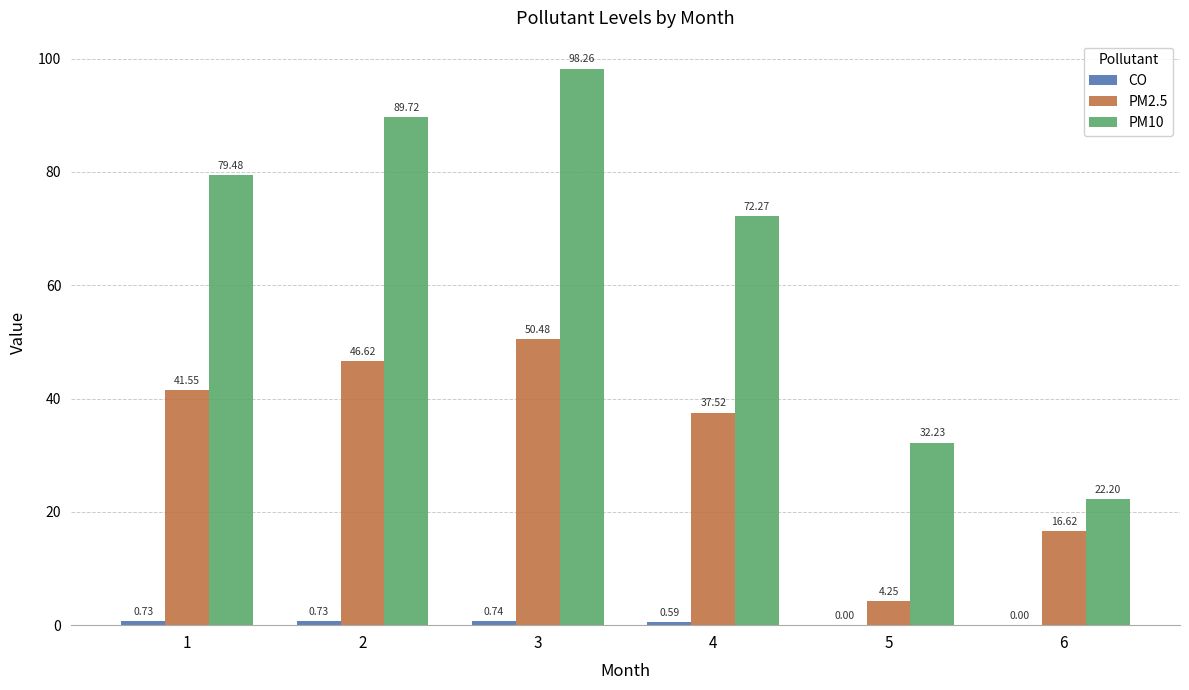

Where is PM10 nearest to the value 60?

4